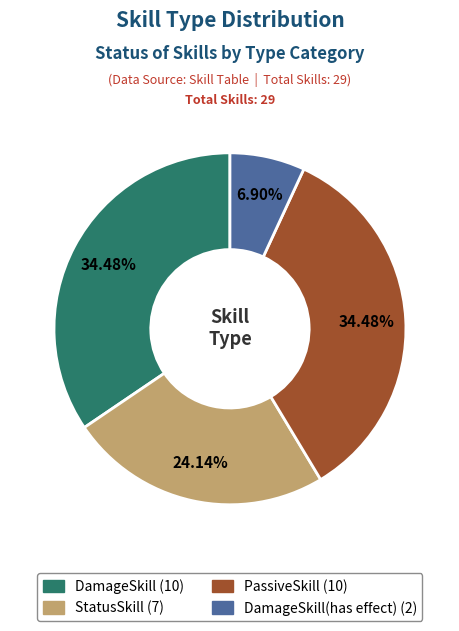

Does any single category account for the majority?

No